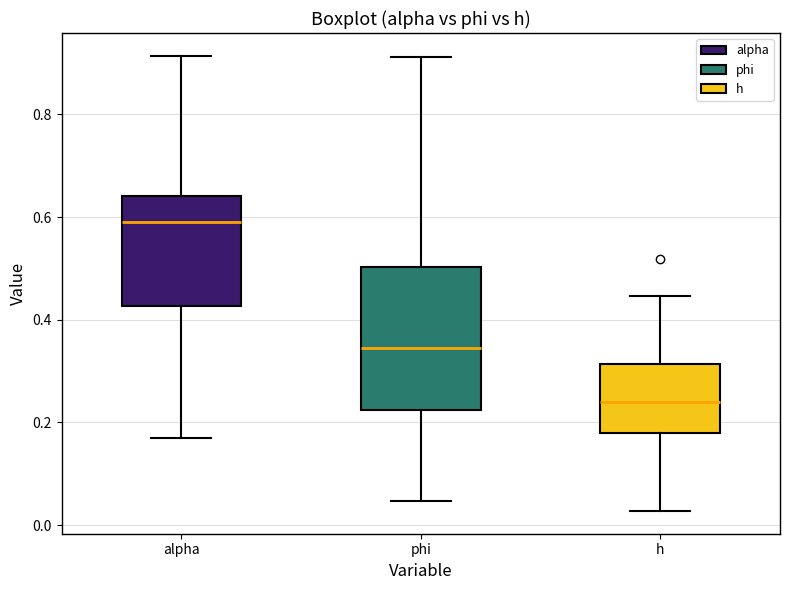

Where does the lower whisker of the box for alpha end on the y-axis? The values are not printed on the chart, so give them approximately, as read against the axis.

0.16